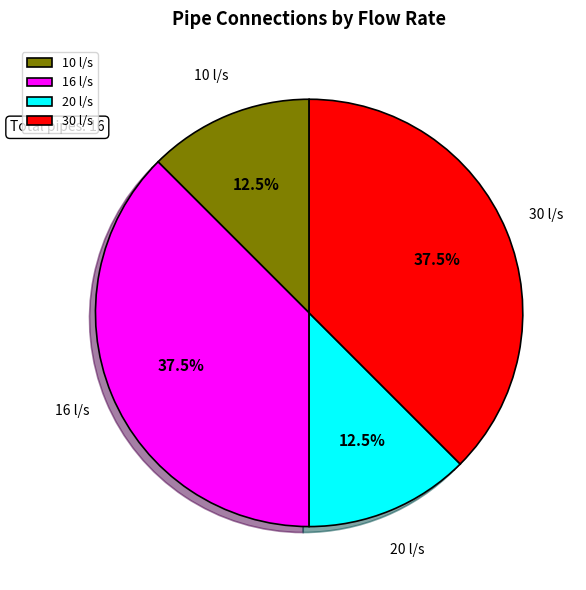

Is 30 l/s the majority of the pie?

No